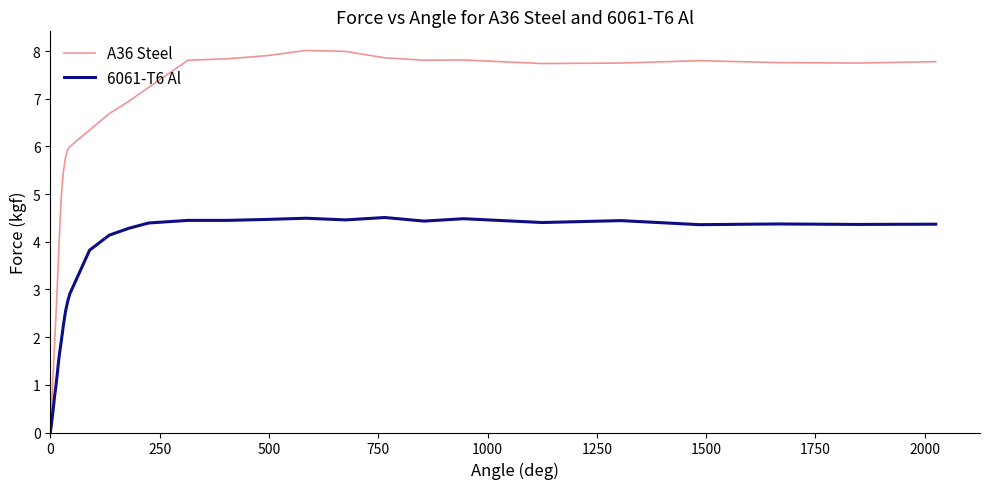

Which series has the largest range (max minus min)?

A36 Steel